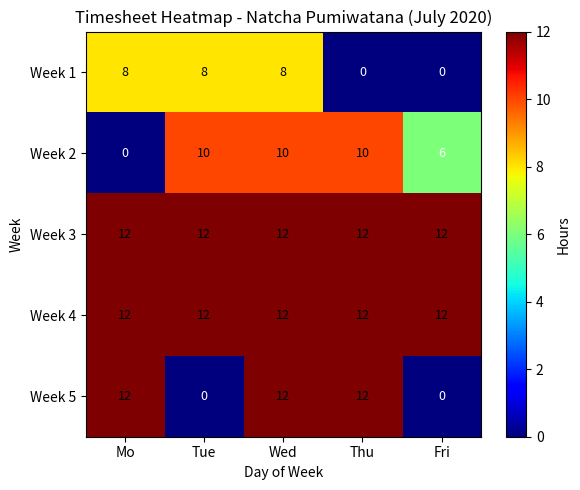

Reading left to right, transcribe all the data shown in this chart.

Week 1: Mo=8	Tue=8	Wed=8	Thu=0	Fri=0
Week 2: Mo=0	Tue=10	Wed=10	Thu=10	Fri=6
Week 3: Mo=12	Tue=12	Wed=12	Thu=12	Fri=12
Week 4: Mo=12	Tue=12	Wed=12	Thu=12	Fri=12
Week 5: Mo=12	Tue=0	Wed=12	Thu=12	Fri=0